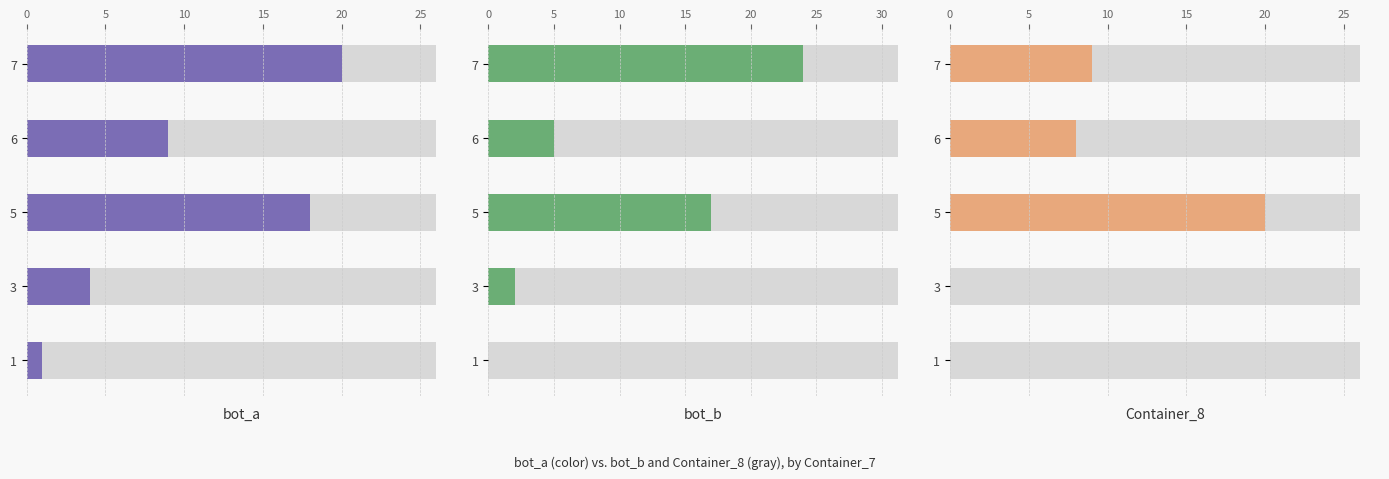

What is the average value of the bot_b series?

10